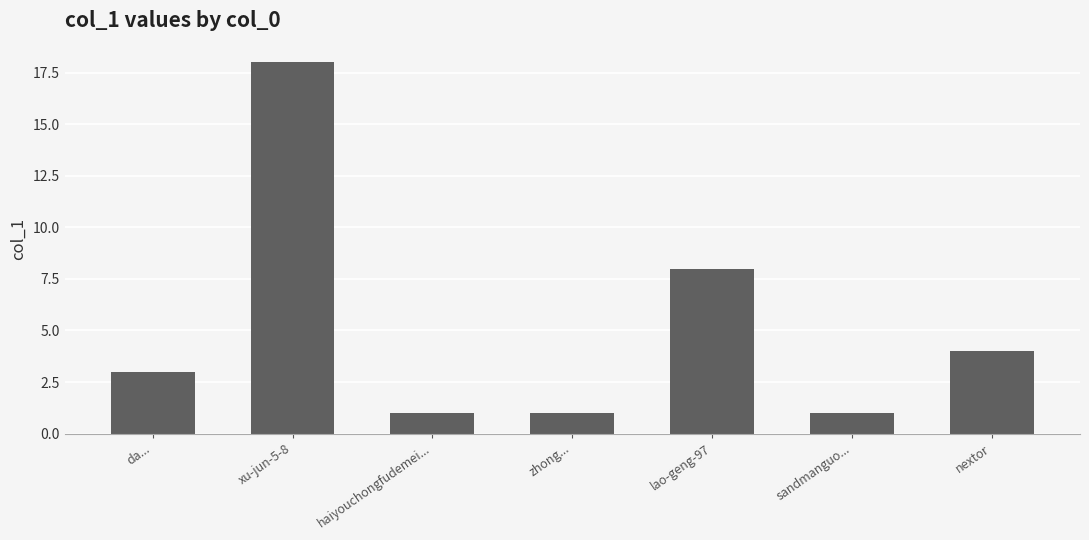

What is the approximate value at lao-geng-97, to the nearest 5?

10